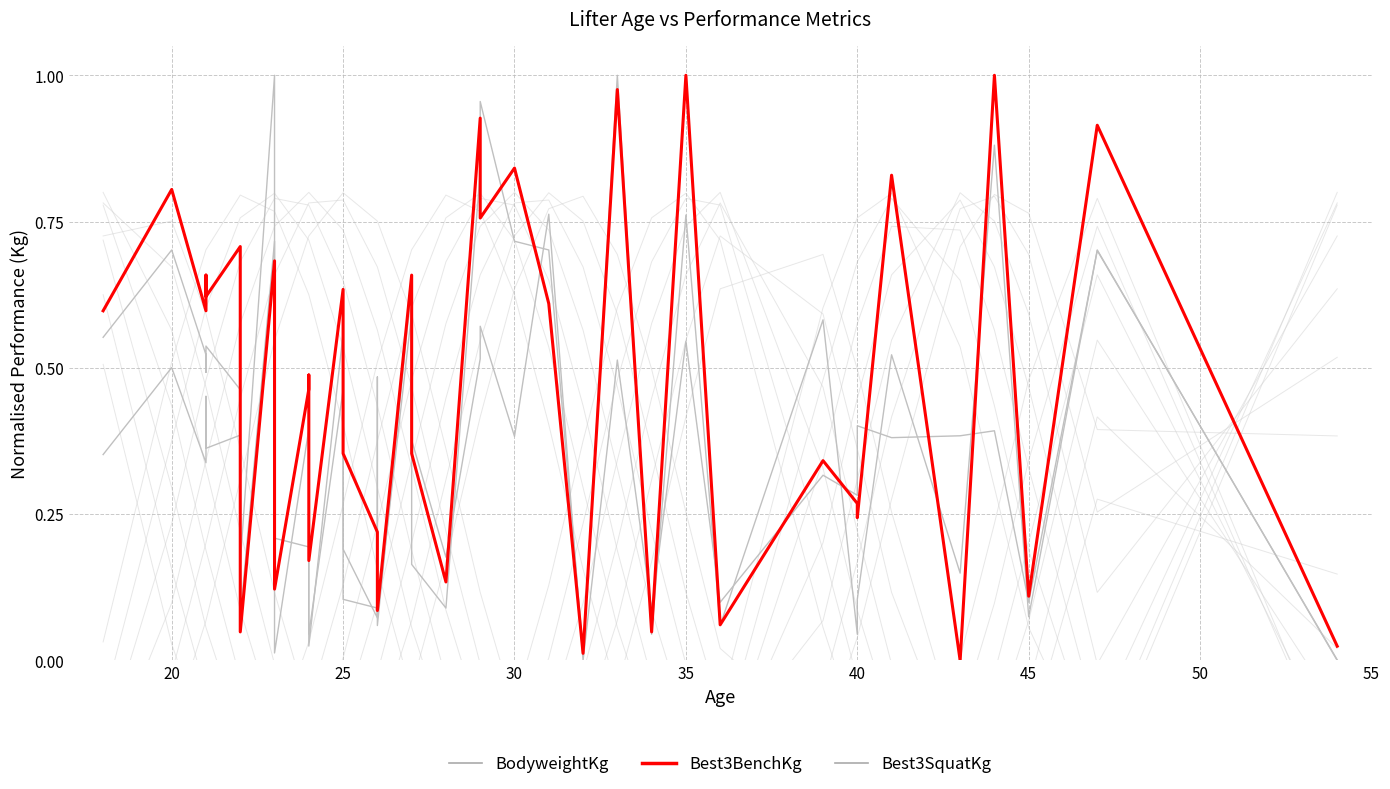

What is the maximum value shown in the chart?

1.0